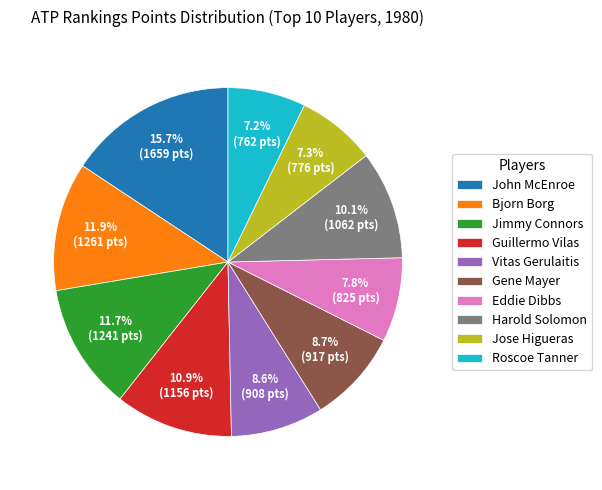

Which category has the biggest portion of the pie?

John McEnroe